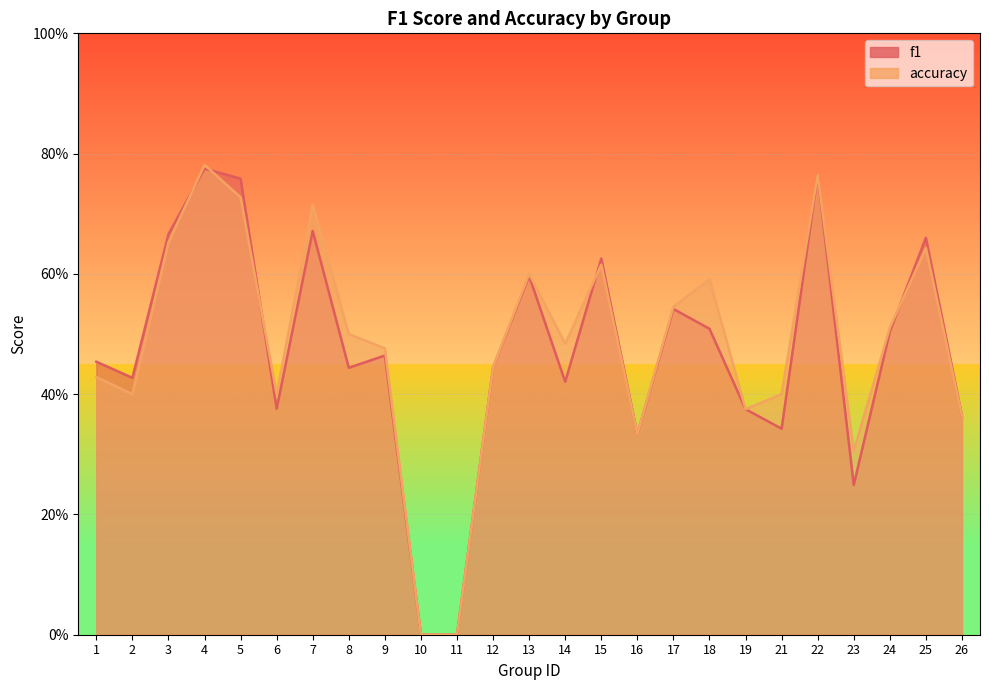

Rank the categories by accuracy value from highest to lowest.

4, 22, 5, 7, 3, 25, 15, 13, 18, 17, 24, 8, 14, 9, 12, 1, 2, 6, 21, 19, 26, 16, 23, 10, 11